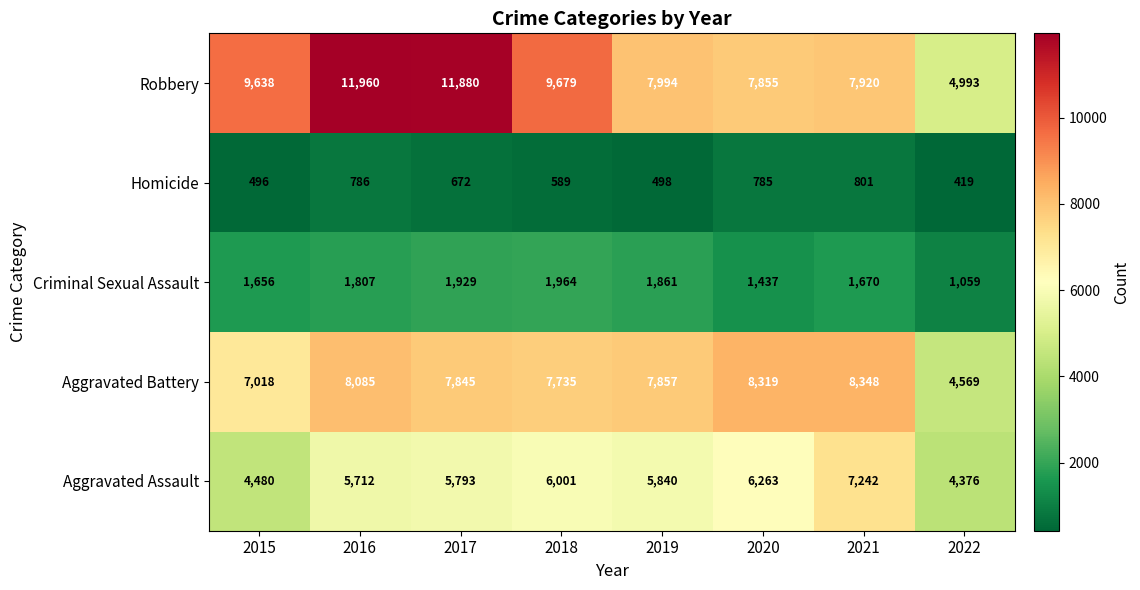

Which series has the largest range (max minus min)?

Robbery